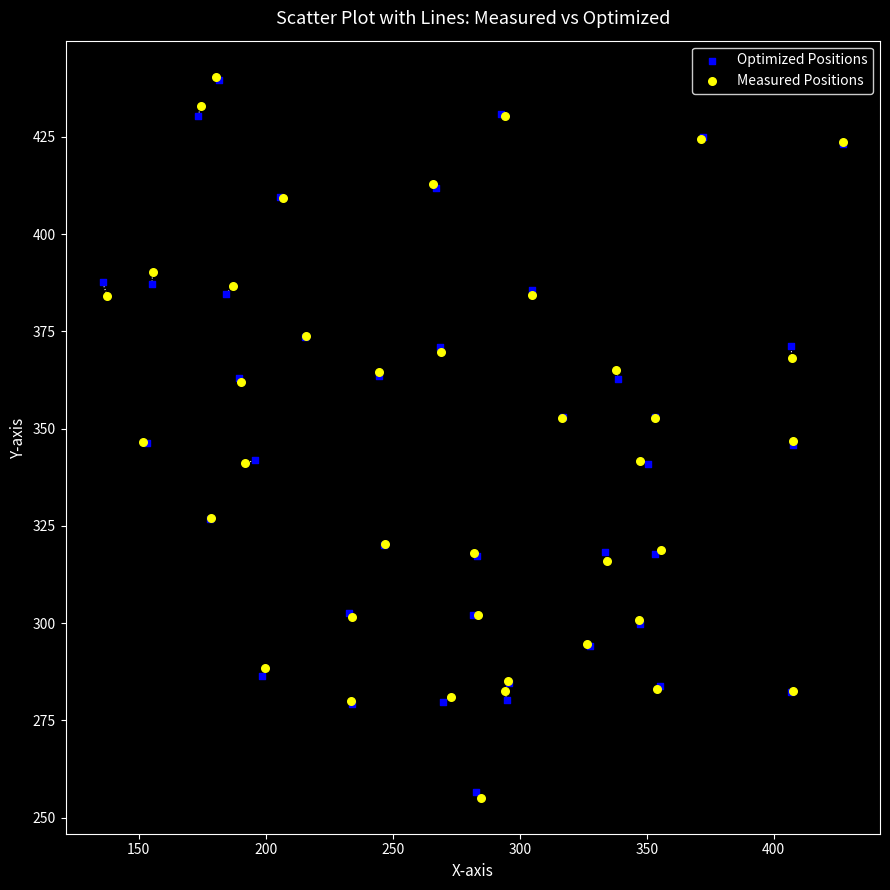

Which series has the widest spread of Y values?

Measured Positions